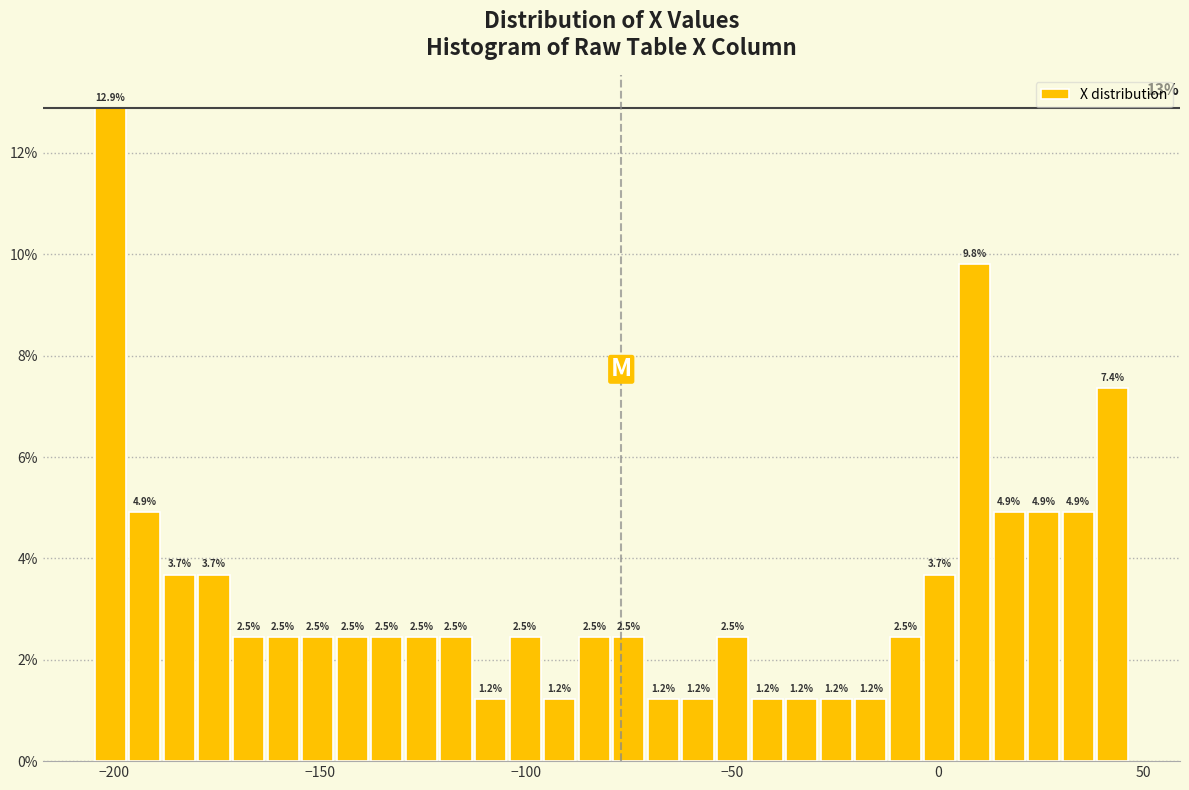

Around what value on the x-axis is the tallest bar? Give the approximate position of its centre, as read against the axis.

-200